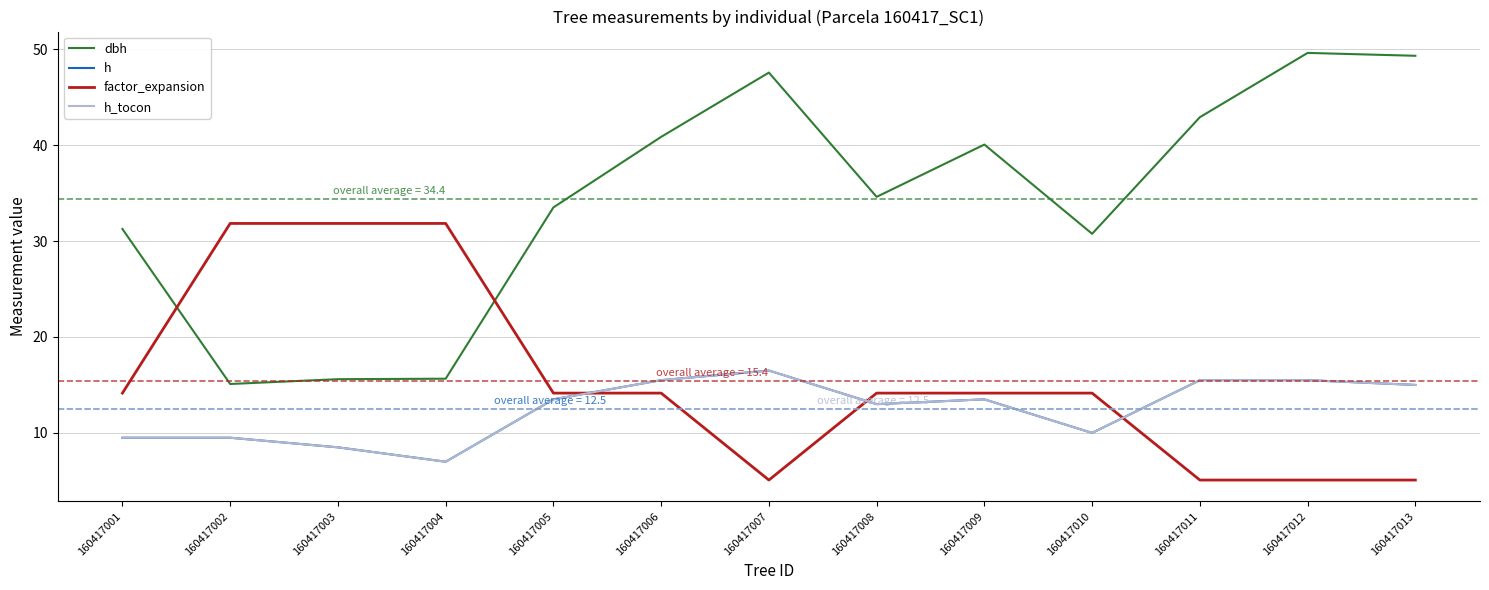

Rank the categories by h_tocon value from lowest to highest.

160417004, 160417003, 160417001, 160417002, 160417010, 160417008, 160417005, 160417009, 160417013, 160417006, 160417011, 160417012, 160417007